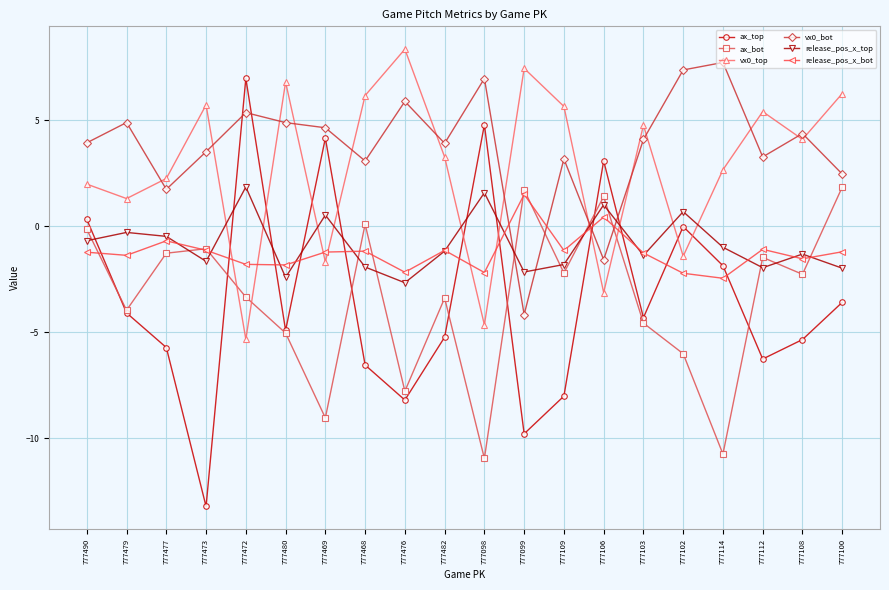

At which label is ax_top closest to -3?

777100